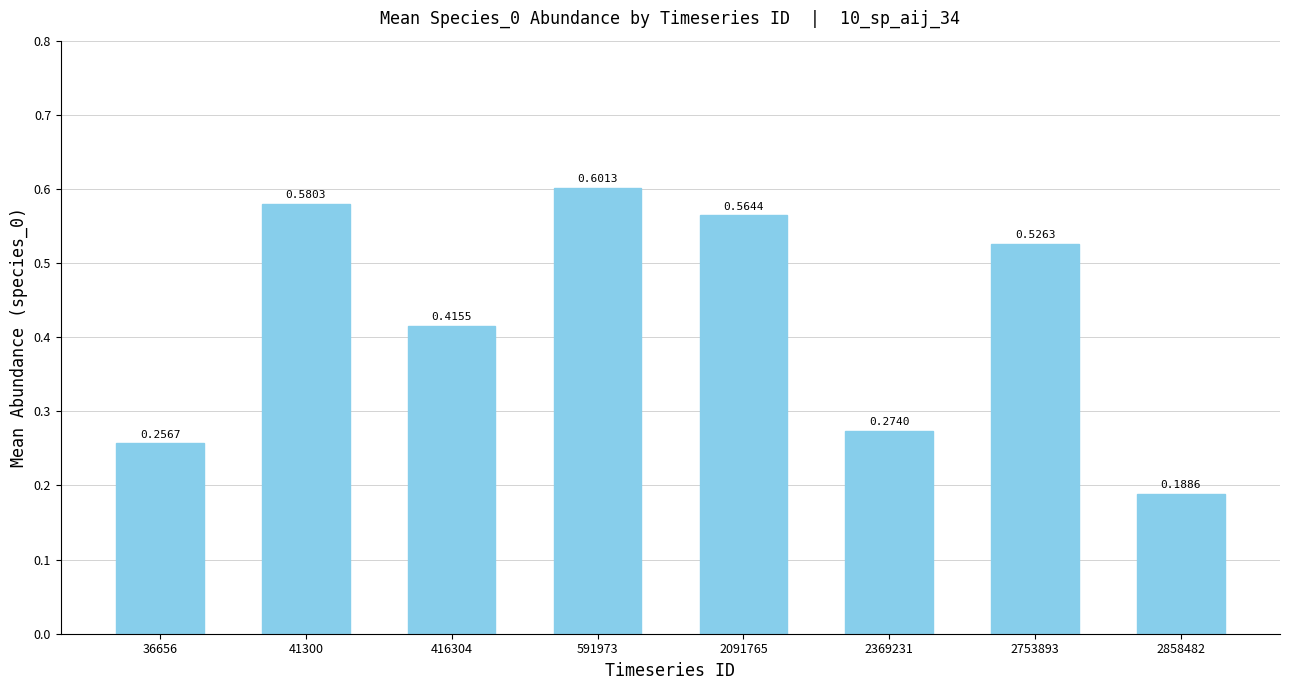

List the labels in order of value, largest first.

591973, 41300, 2091765, 2753893, 416304, 2369231, 36656, 2858482